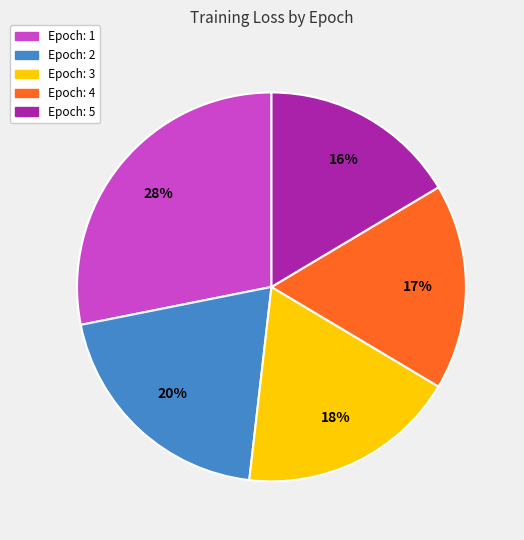

To the nearest percent, what is the difference between the Epoch: 3 and Epoch: 2 slice percentages?

2%